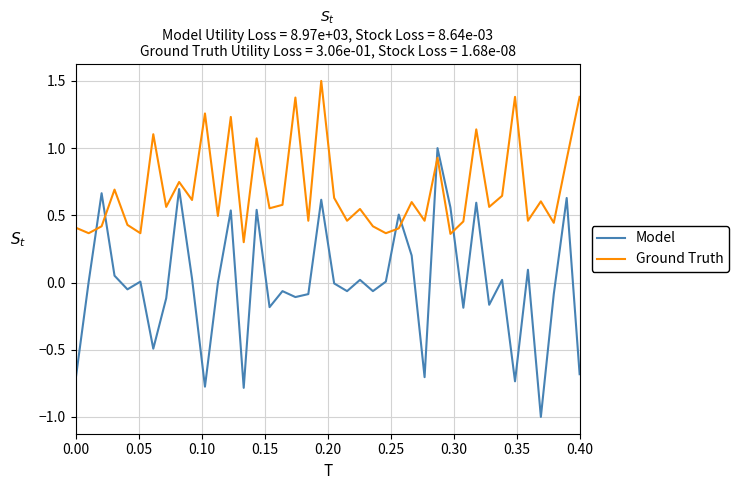

Which series has the widest spread of values?

Model